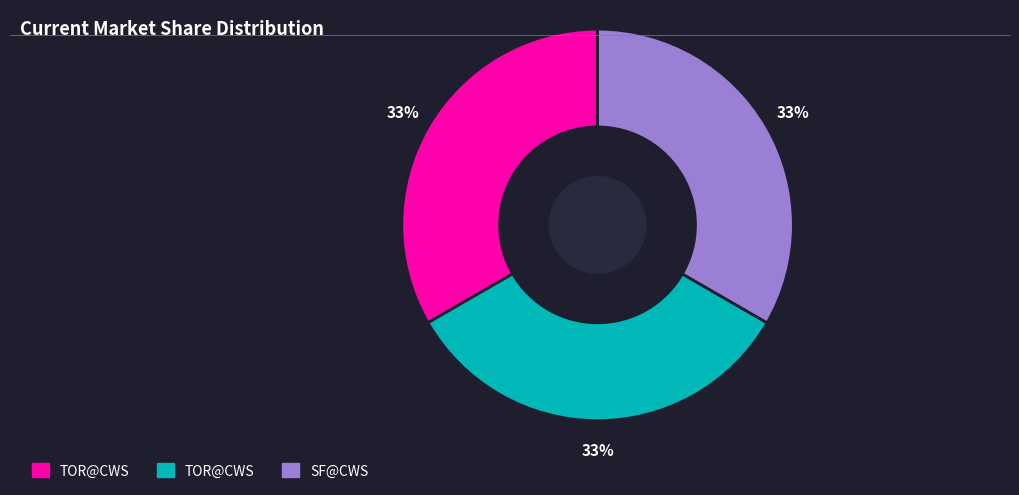

Count the number of slices in the pie.

3